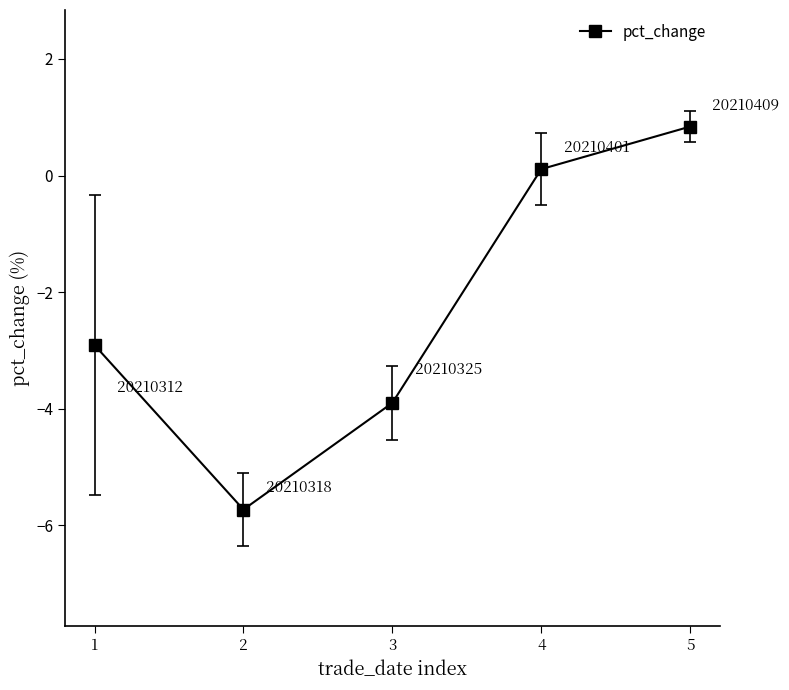

What is the change in value from 3 to 5?

+4.7